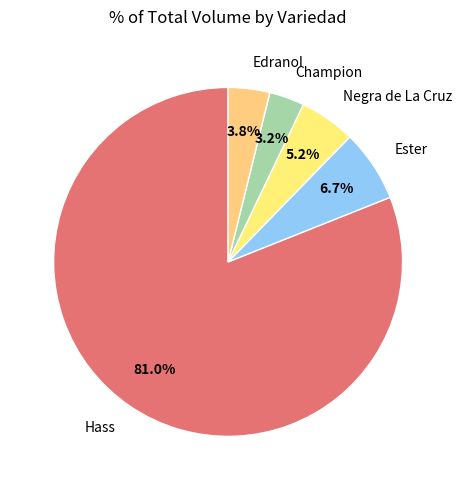

To the nearest percent, what is the average slice percentage?

20%